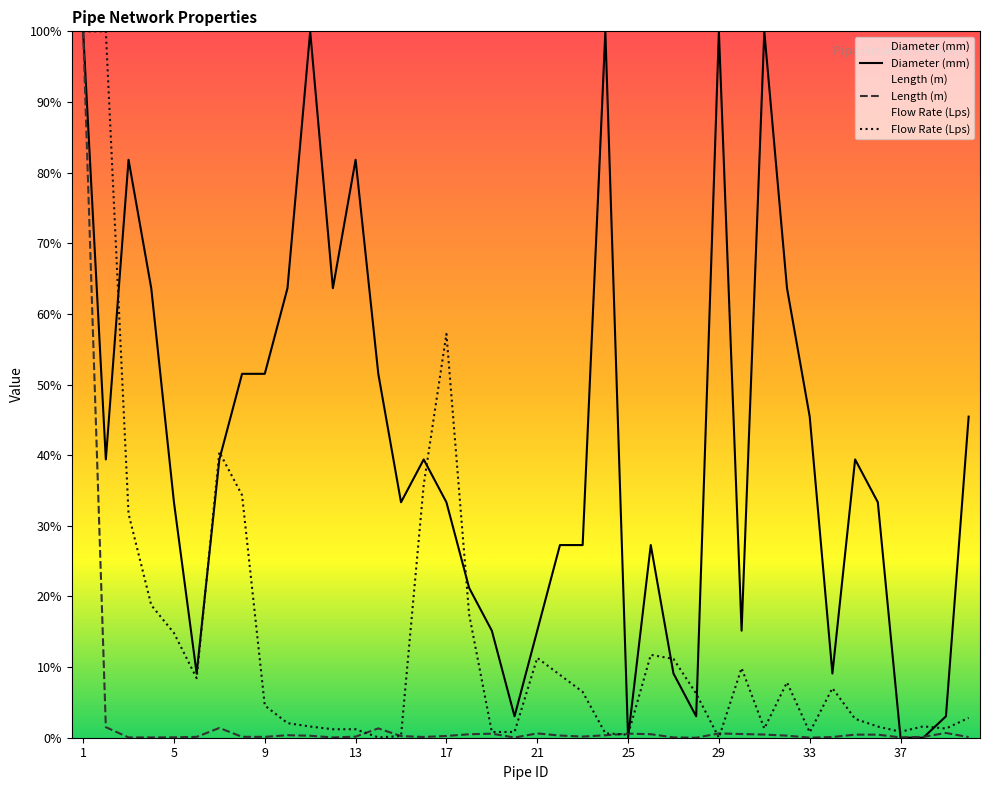

What is the highest value of the Flow Rate (Lps) series?

100.0